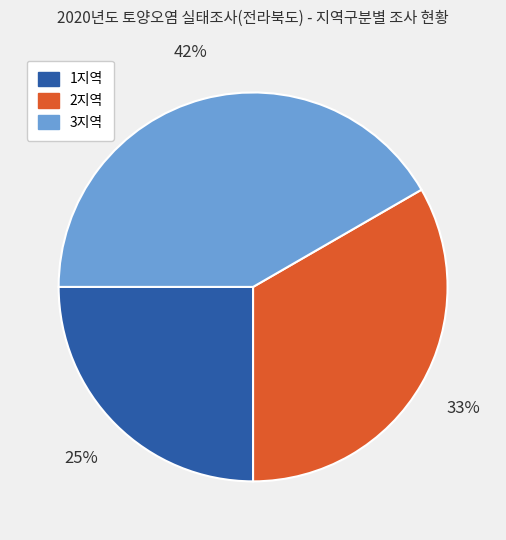

Combined, do 1지역 and 2지역 account for over 50%?

Yes